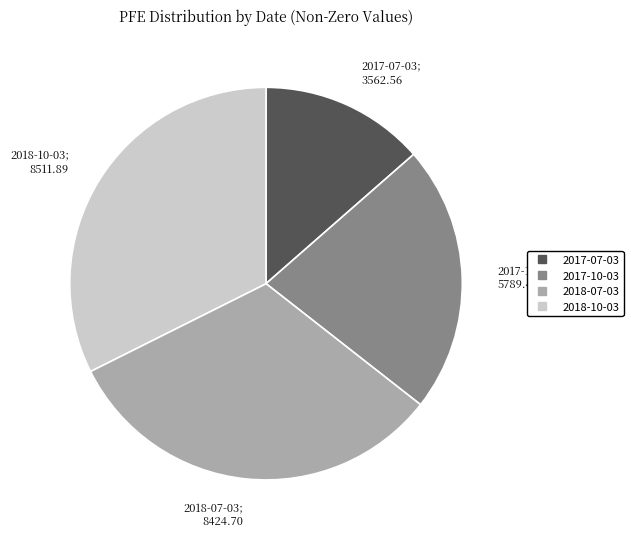

Is there any slice that represents more than half of the pie?

No